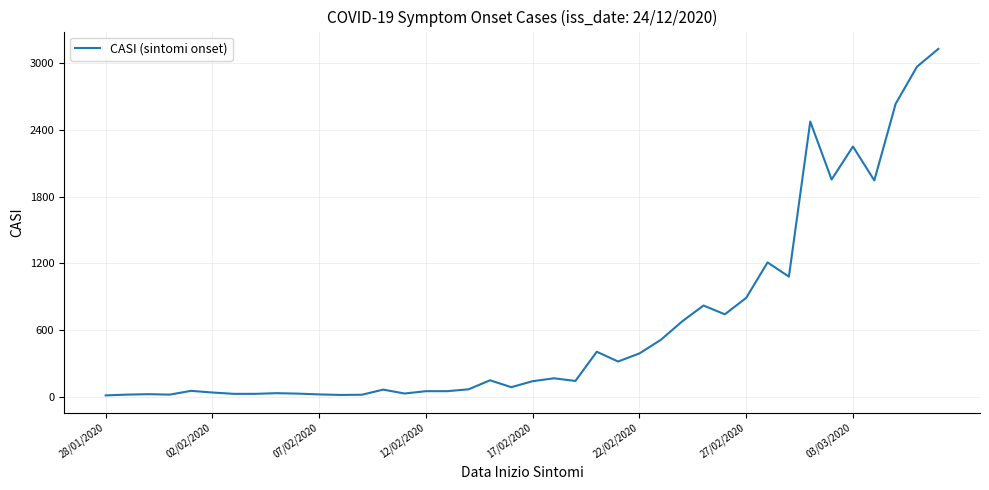

What is the greatest value displayed?

3129